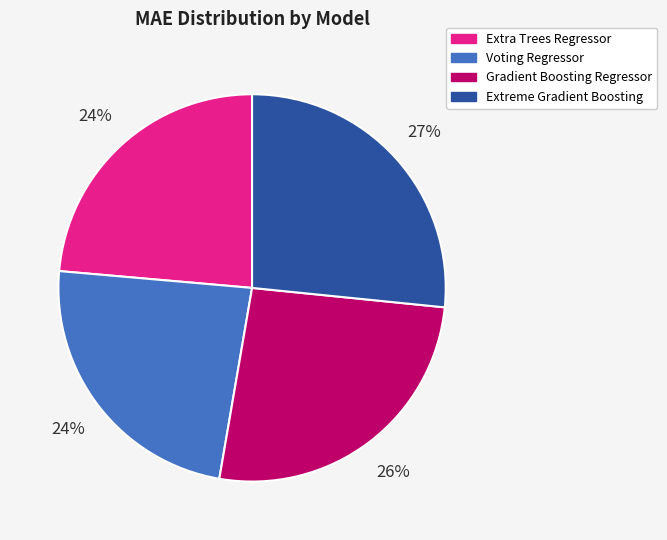

Is it true that Extra Trees Regressor is 17% of the pie?

False